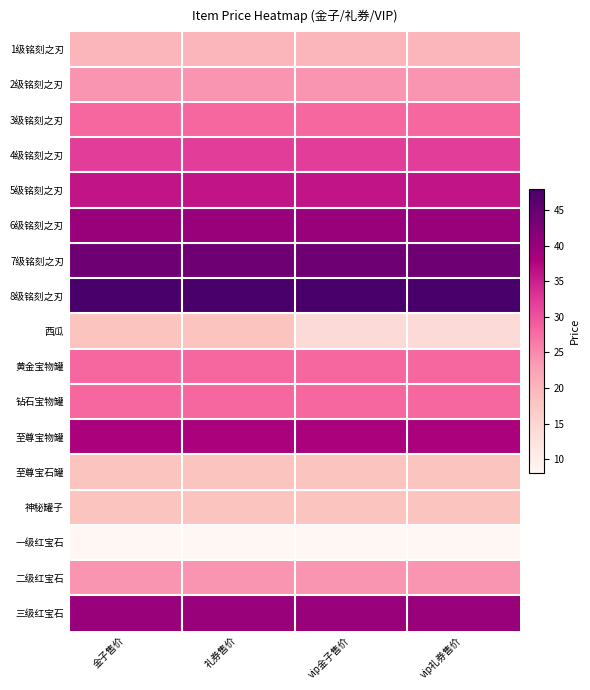

Reading right to left, extract all data points from this chart.

1级铭刻之刃: vip礼券售价=20	vip金子售价=20	礼券售价=20	金子售价=20
2级铭刻之刃: vip礼券售价=24	vip金子售价=24	礼券售价=24	金子售价=24
3级铭刻之刃: vip礼券售价=28	vip金子售价=28	礼券售价=28	金子售价=28
4级铭刻之刃: vip礼券售价=32	vip金子售价=32	礼券售价=32	金子售价=32
5级铭刻之刃: vip礼券售价=36	vip金子售价=36	礼券售价=36	金子售价=36
6级铭刻之刃: vip礼券售价=40	vip金子售价=40	礼券售价=40	金子售价=40
7级铭刻之刃: vip礼券售价=44	vip金子售价=44	礼券售价=44	金子售价=44
8级铭刻之刃: vip礼券售价=48	vip金子售价=48	礼券售价=48	金子售价=48
西瓜: vip礼券售价=14	vip金子售价=14	礼券售价=18	金子售价=18
黄金宝物罐: vip礼券售价=28	vip金子售价=28	礼券售价=28	金子售价=28
钻石宝物罐: vip礼券售价=28	vip金子售价=28	礼券售价=28	金子售价=28
至尊宝物罐: vip礼券售价=38	vip金子售价=38	礼券售价=38	金子售价=38
至尊宝石罐: vip礼券售价=18	vip金子售价=18	礼券售价=18	金子售价=18
神秘罐子: vip礼券售价=18	vip金子售价=18	礼券售价=18	金子售价=18
一级红宝石: vip礼券售价=8	vip金子售价=8	礼券售价=8	金子售价=8
二级红宝石: vip礼券售价=24	vip金子售价=24	礼券售价=24	金子售价=24
三级红宝石: vip礼券售价=40	vip金子售价=40	礼券售价=40	金子售价=40